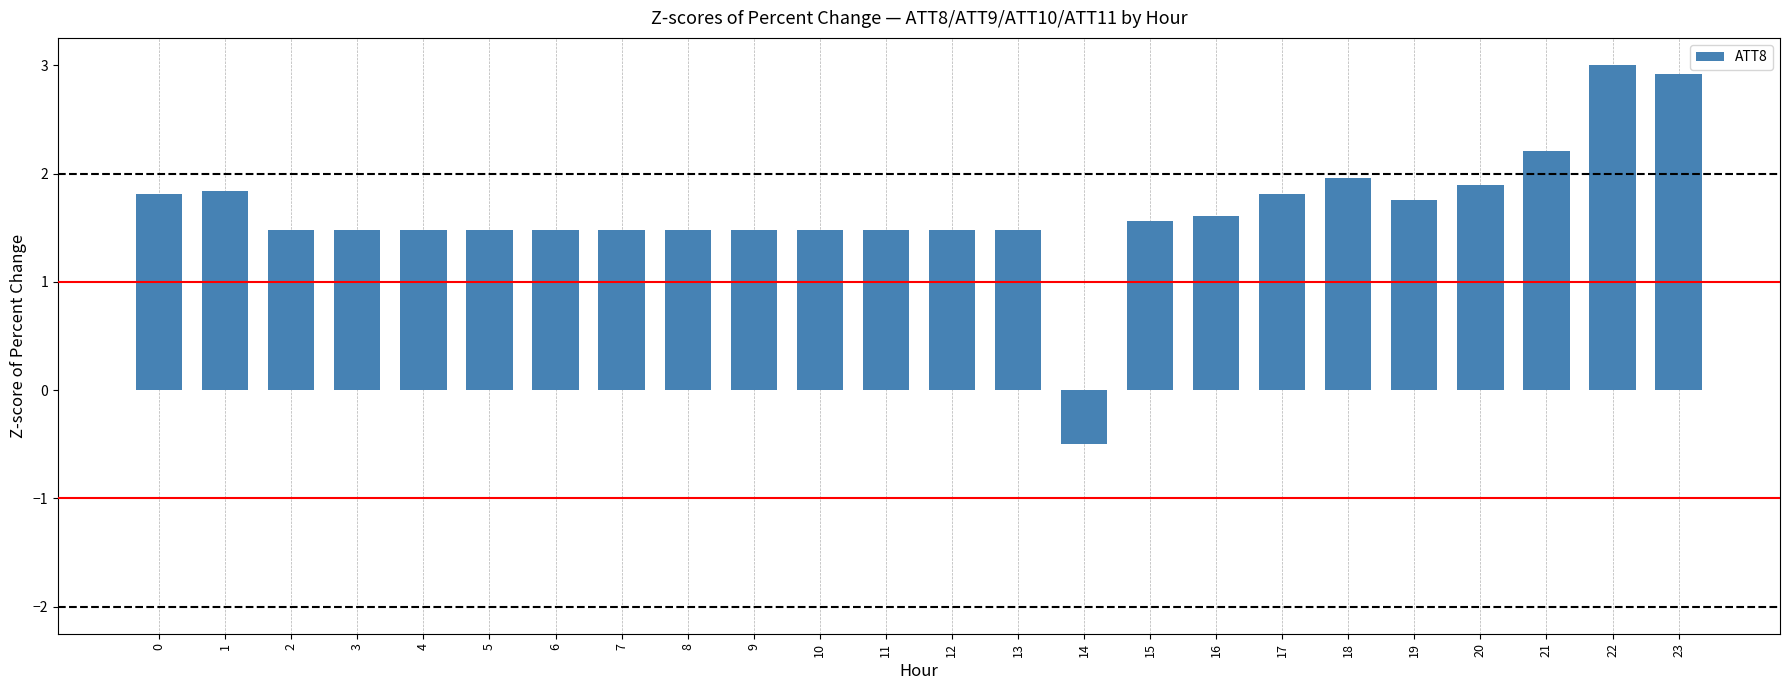

Read the value at 18.

2.0